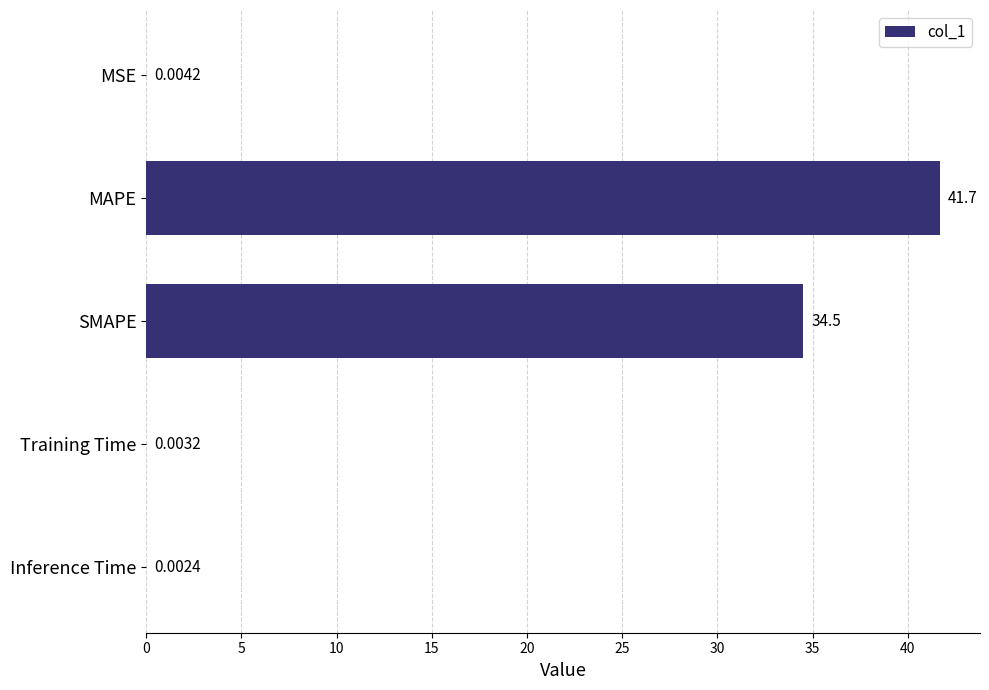

What is the greatest value displayed?

41.7